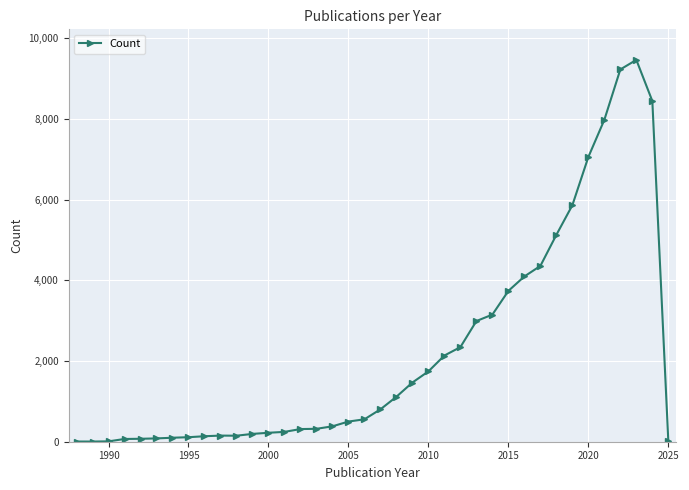

True or false: there are more than 0 points higher than both neighbors.

True